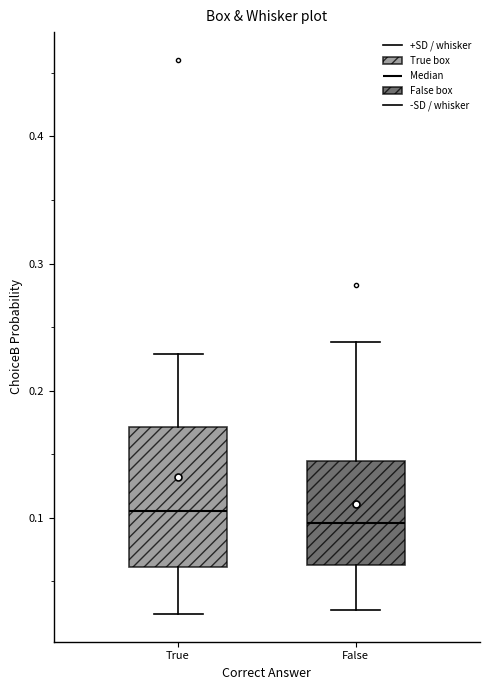

Reading left to right, read every box against the y-axis: the position of its median line, the range the box covers, and the ends of its whiskers. The values are not printed on the chart, so give them approximately, as read against the axis.

True: median 0.11, box 0.06 to 0.17, whiskers 0.02 to 0.23
False: median 0.10, box 0.06 to 0.14, whiskers 0.03 to 0.24